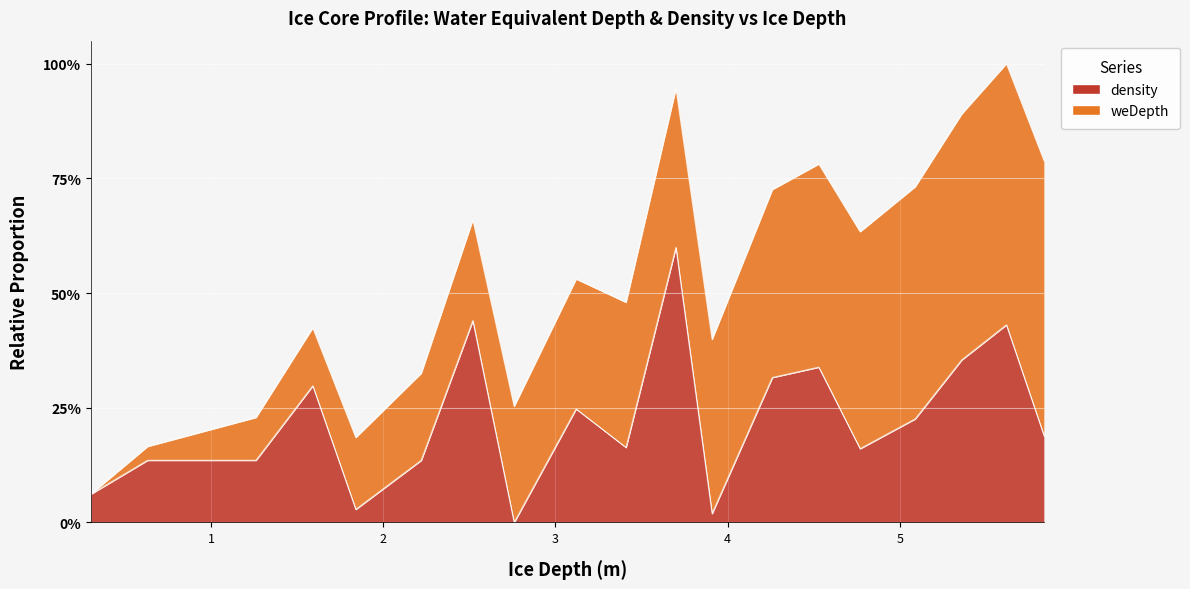

Where is the data nearest to the value 0?

2.76